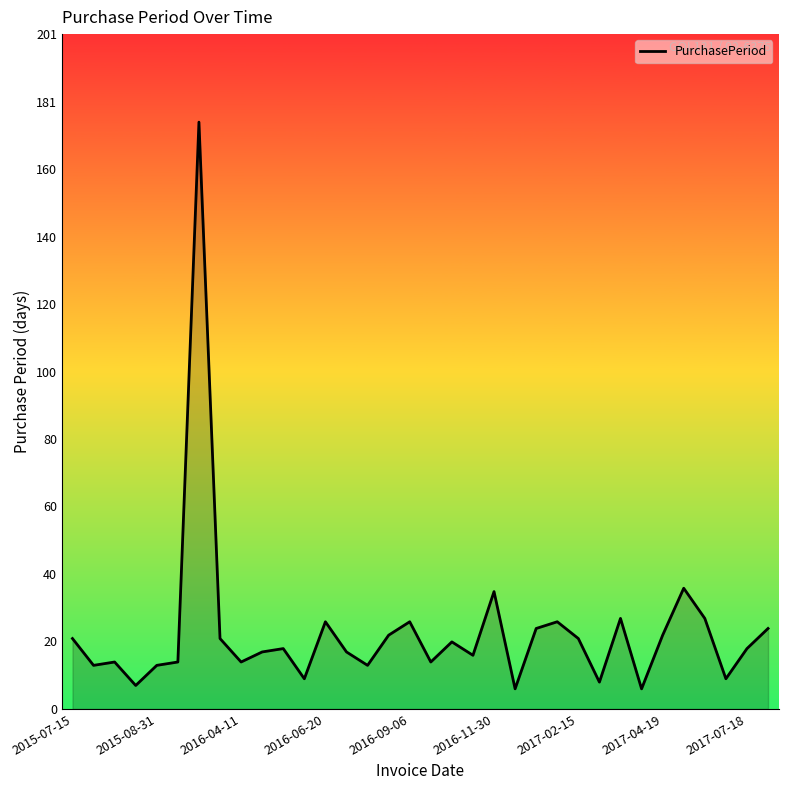

What is the difference between the maximum and minimum values?

169